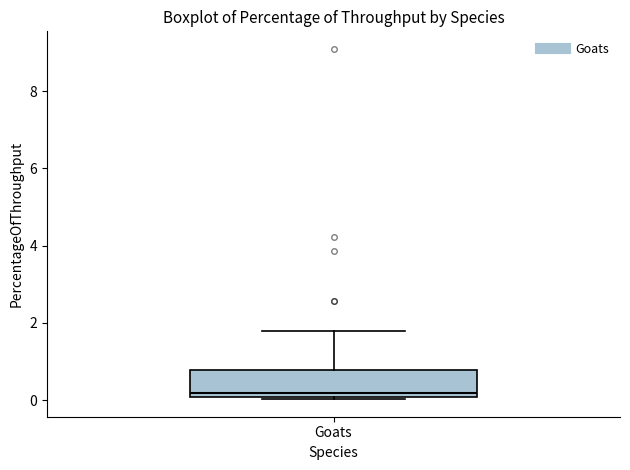

Read this box plot against the y-axis: the position of the median line, the range covered by the box, and the ends of both whiskers. The values are not printed on the chart, so give them approximately, as read against the axis.

median 0.2, box 0.0 to 0.8, whiskers 0.0 (just below the box's lower edge) to 1.8